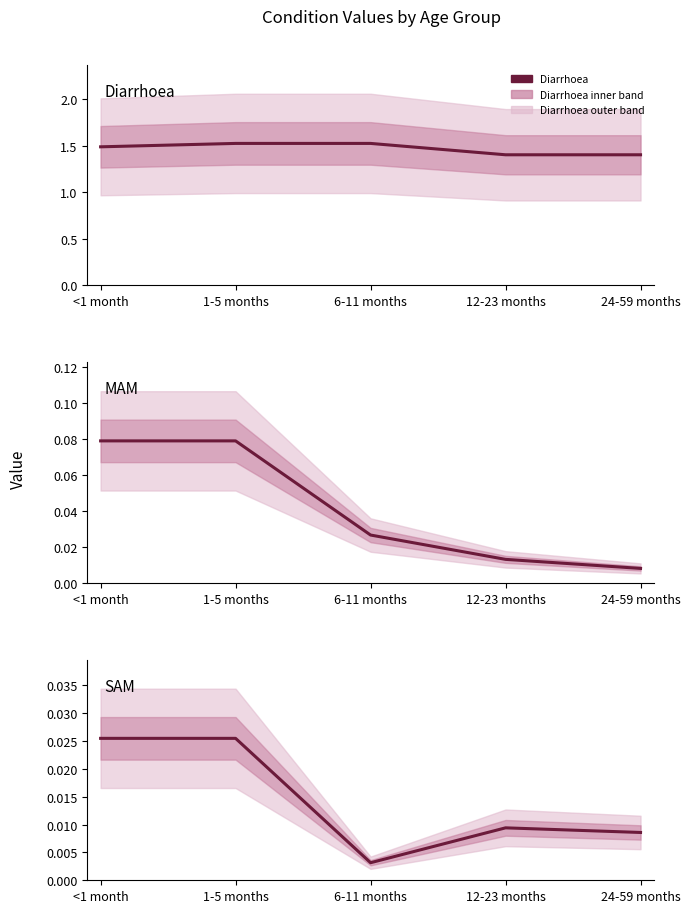

True or false: Diarrhoea and MAM intersect in this chart.

False